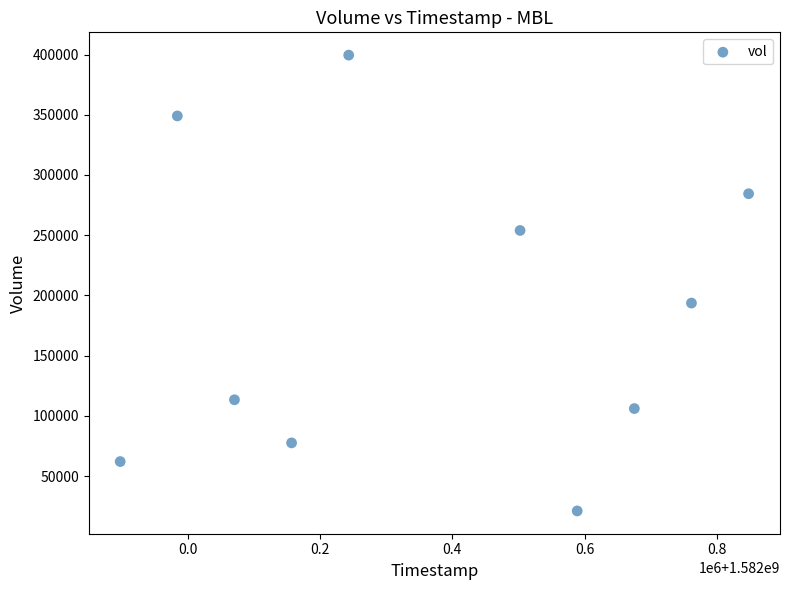

What Y value in the scatter plot is closest to 210250?

193600